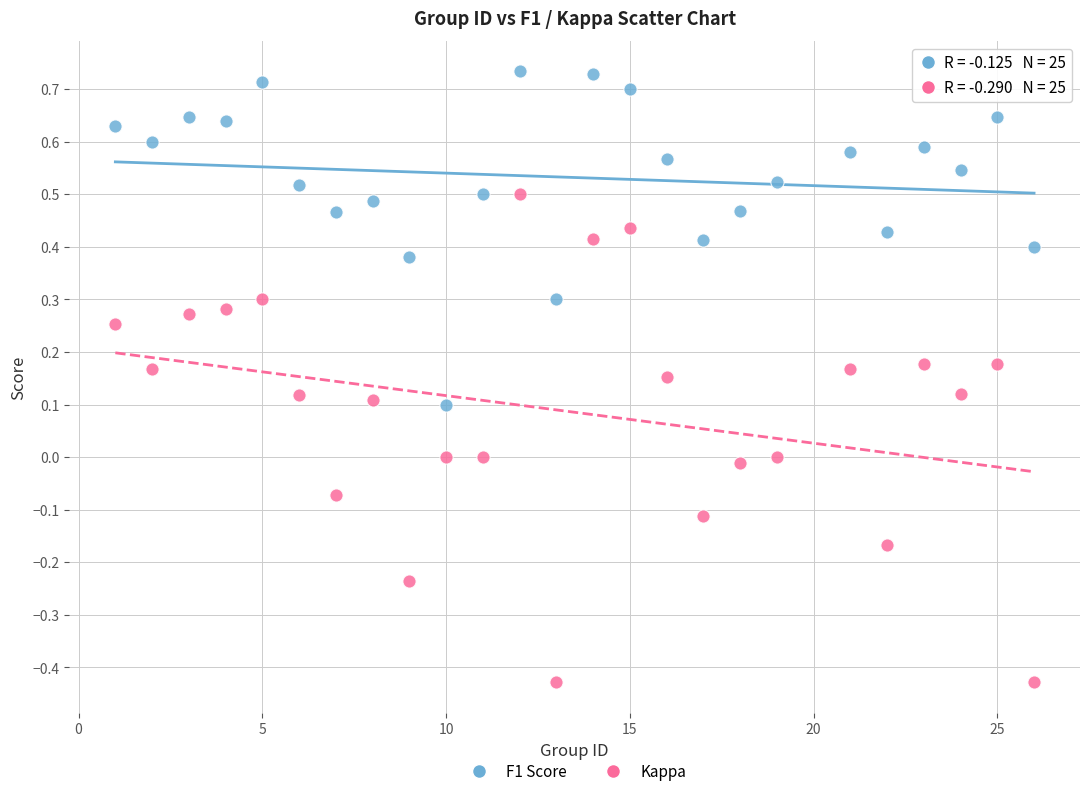

Which series reaches the minimum Y coordinate?

Kappa